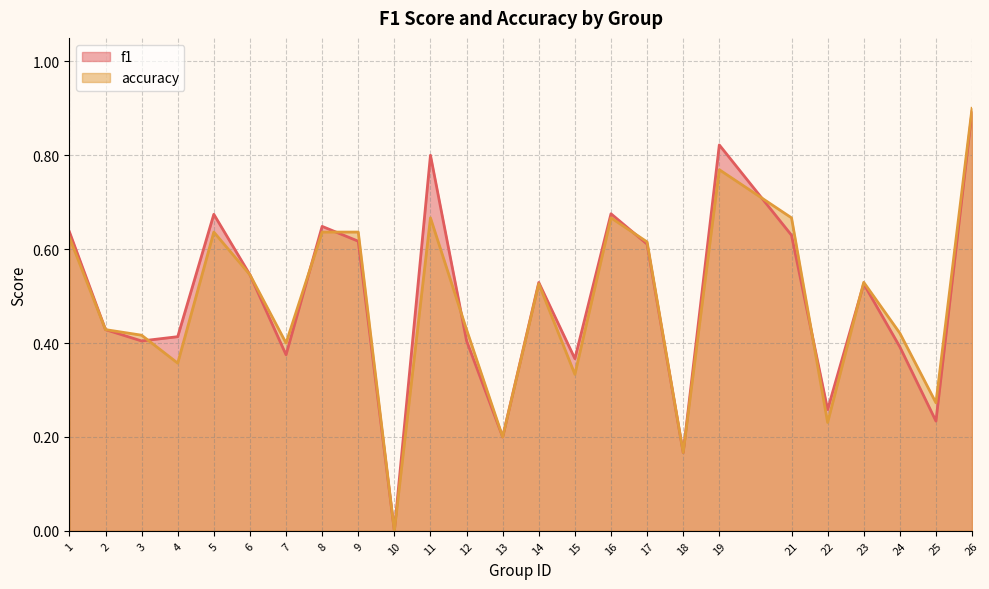

True or false: f1 has a value of 1.1 at 11.

False